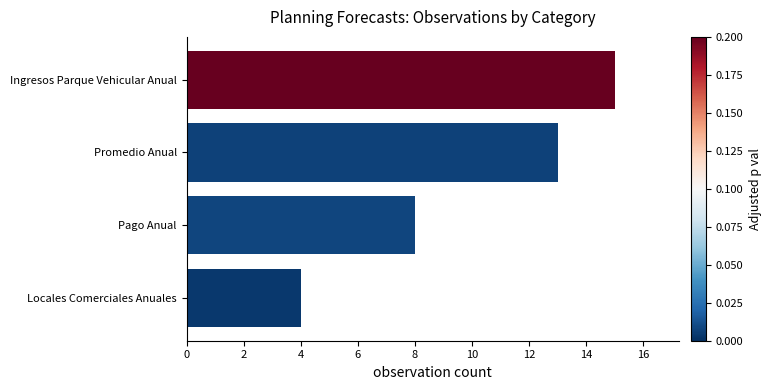

What is the difference between the maximum and minimum values?

11